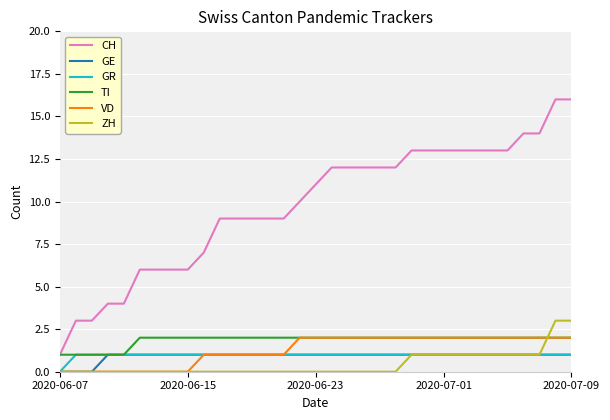

True or false: CH and ZH intersect in this chart.

False